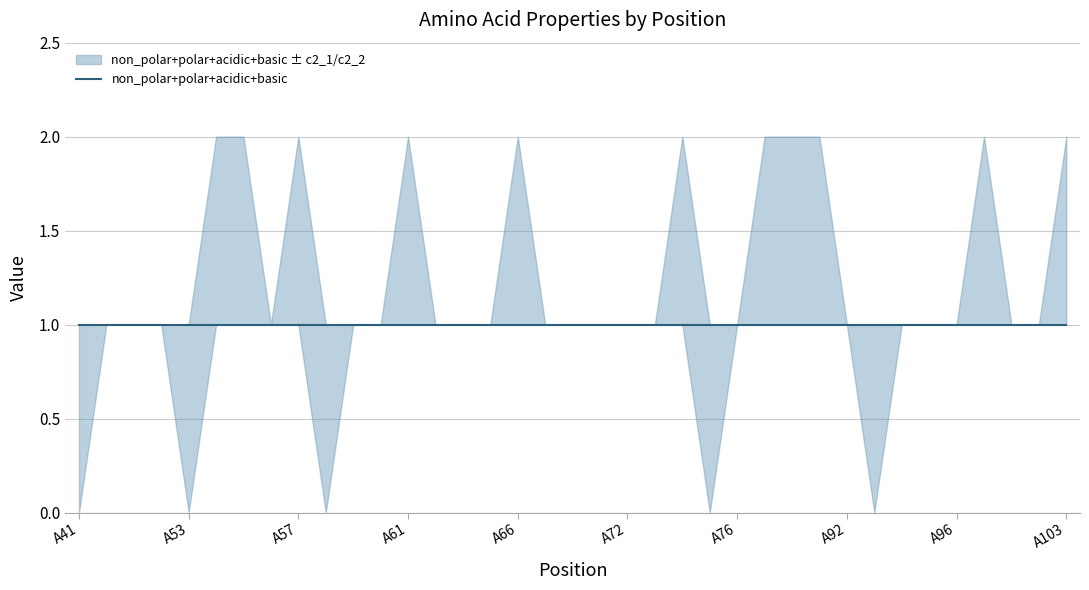

What is the sum of the c2_2 values at A65 and A74?

1